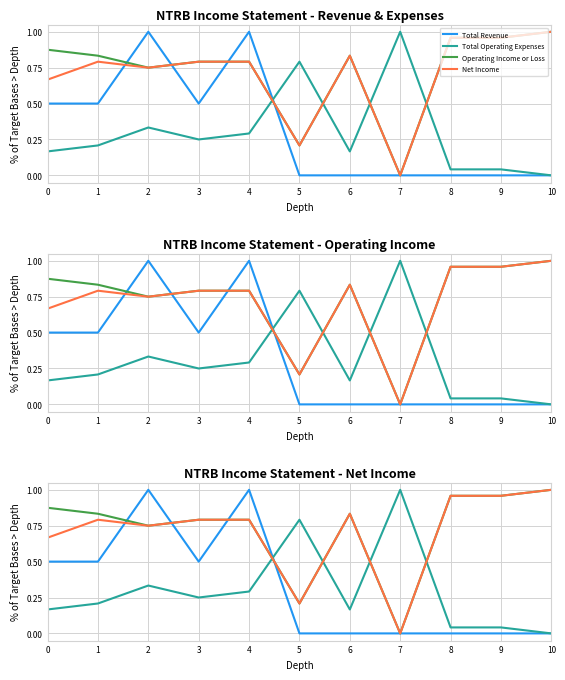

What is the maximum value for Total Revenue?

1.0